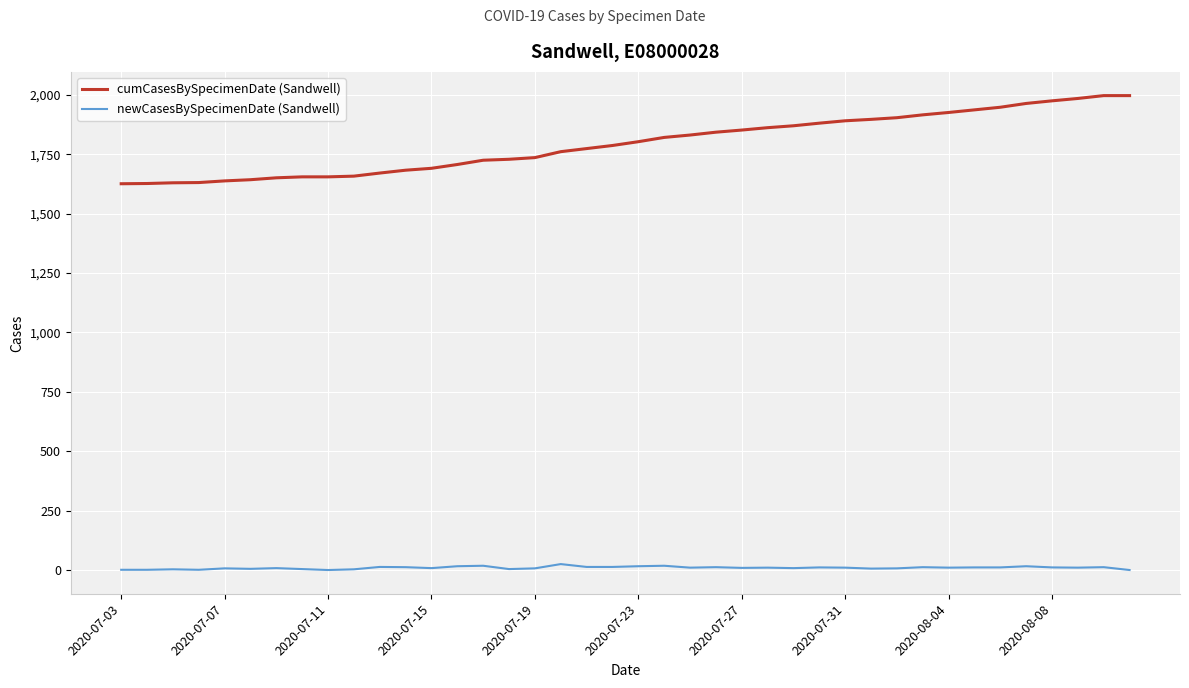

Which series has the largest range (max minus min)?

cumCasesBySpecimenDate (Sandwell)